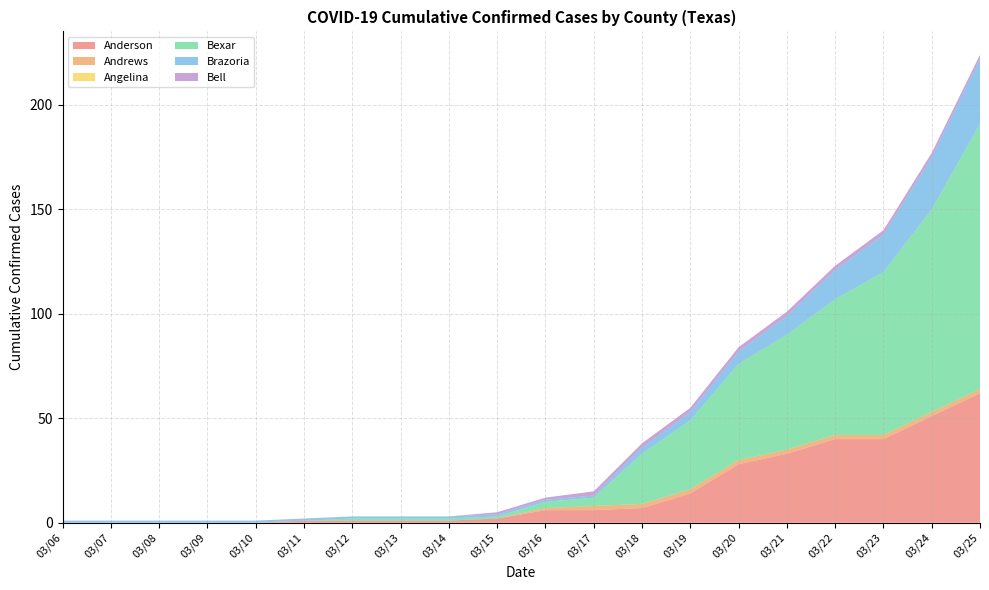

Reading left to right, what are all the values shown in this chart?

Anderson: 0	0	0	0	0	1	1	1	1	2	6	6	7	14	28	33	40	40	51	62
Andrews: 0	0	0	0	0	0	0	0	0	0	1	2	2	2	2	2	2	2	2	2
Angelina: 0	0	0	0	0	0	0	0	0	0	0	0	0	0	0	0	0	0	0	0
Bexar: 0	0	0	0	0	0	1	1	1	1	3	4	24	33	46	55	65	78	97	127
Brazoria: 1	1	1	1	1	1	1	1	1	1	1	1	3	4	6	9	14	18	25	31
Bell: 0	0	0	0	0	0	0	0	0	1	1	2	2	2	2	2	2	2	2	2